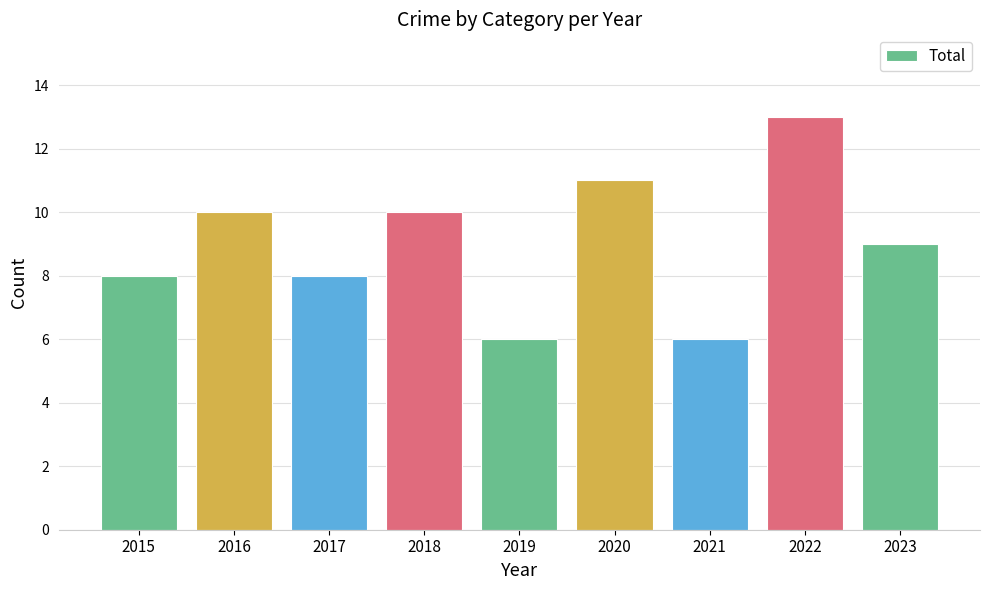

Between 2021 and 2023, which is larger?

2023